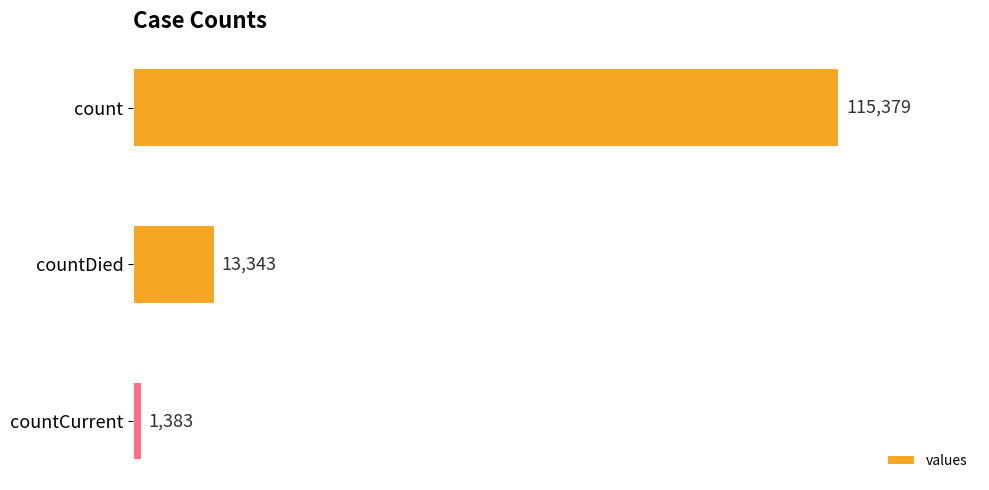

Reading top to bottom, extract all data points from this chart.

115379	13343	1383